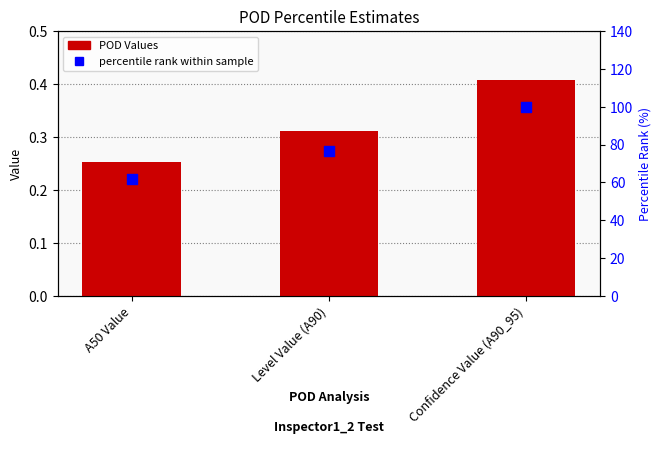

Which series has the widest spread of Y values?

percentile rank within sample